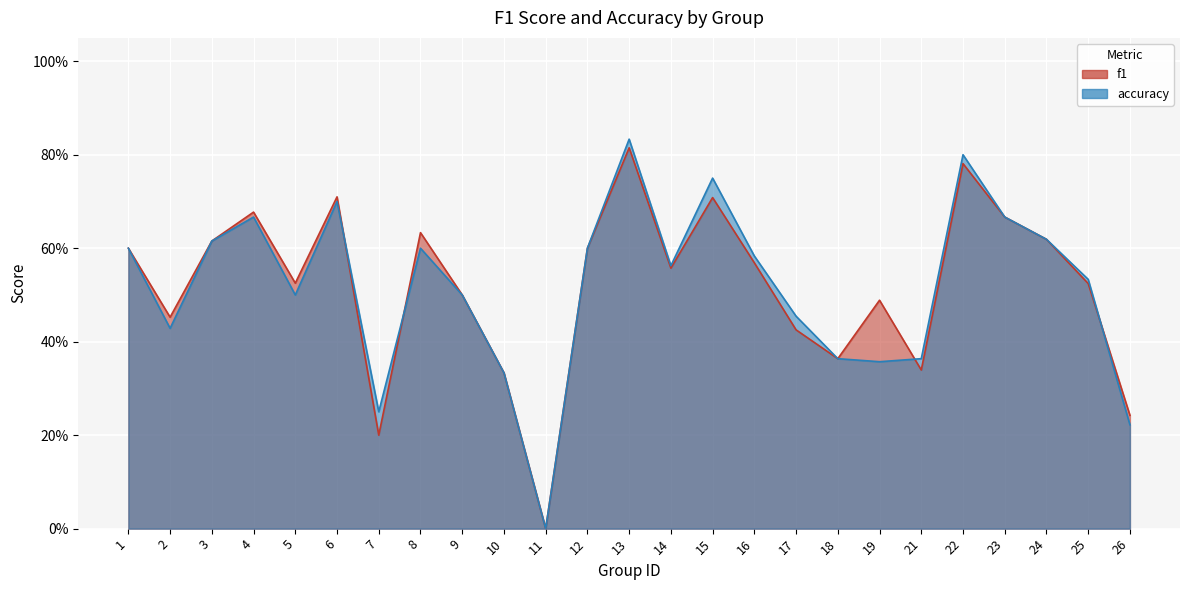

At which category does accuracy reach its first local peak?

4